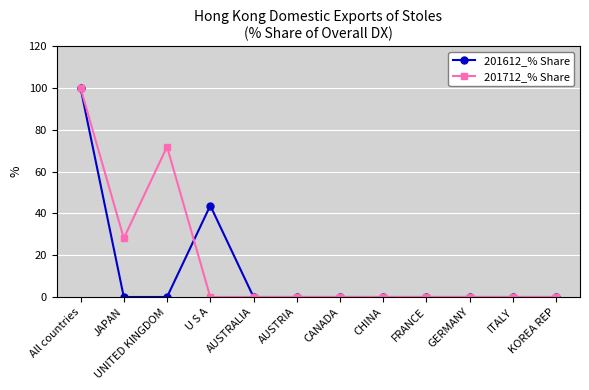

What is the label of the 11th point from the right?

JAPAN